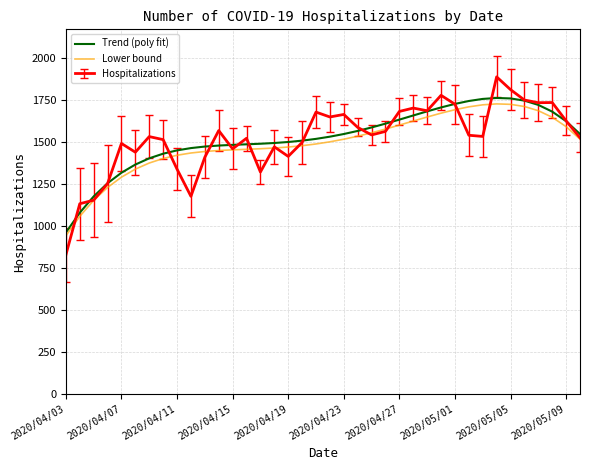

What is the greatest value displayed?

1888.0